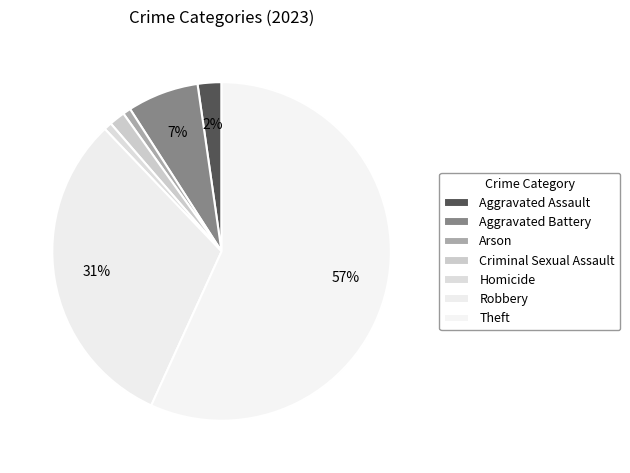

Is the sum of Homicide and Aggravated Assault greater than half?

No